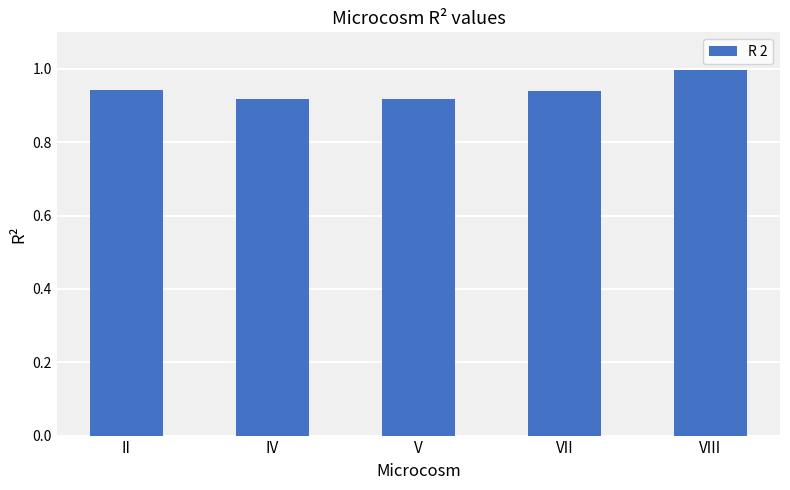

What is the difference between the maximum and minimum values?

0.1